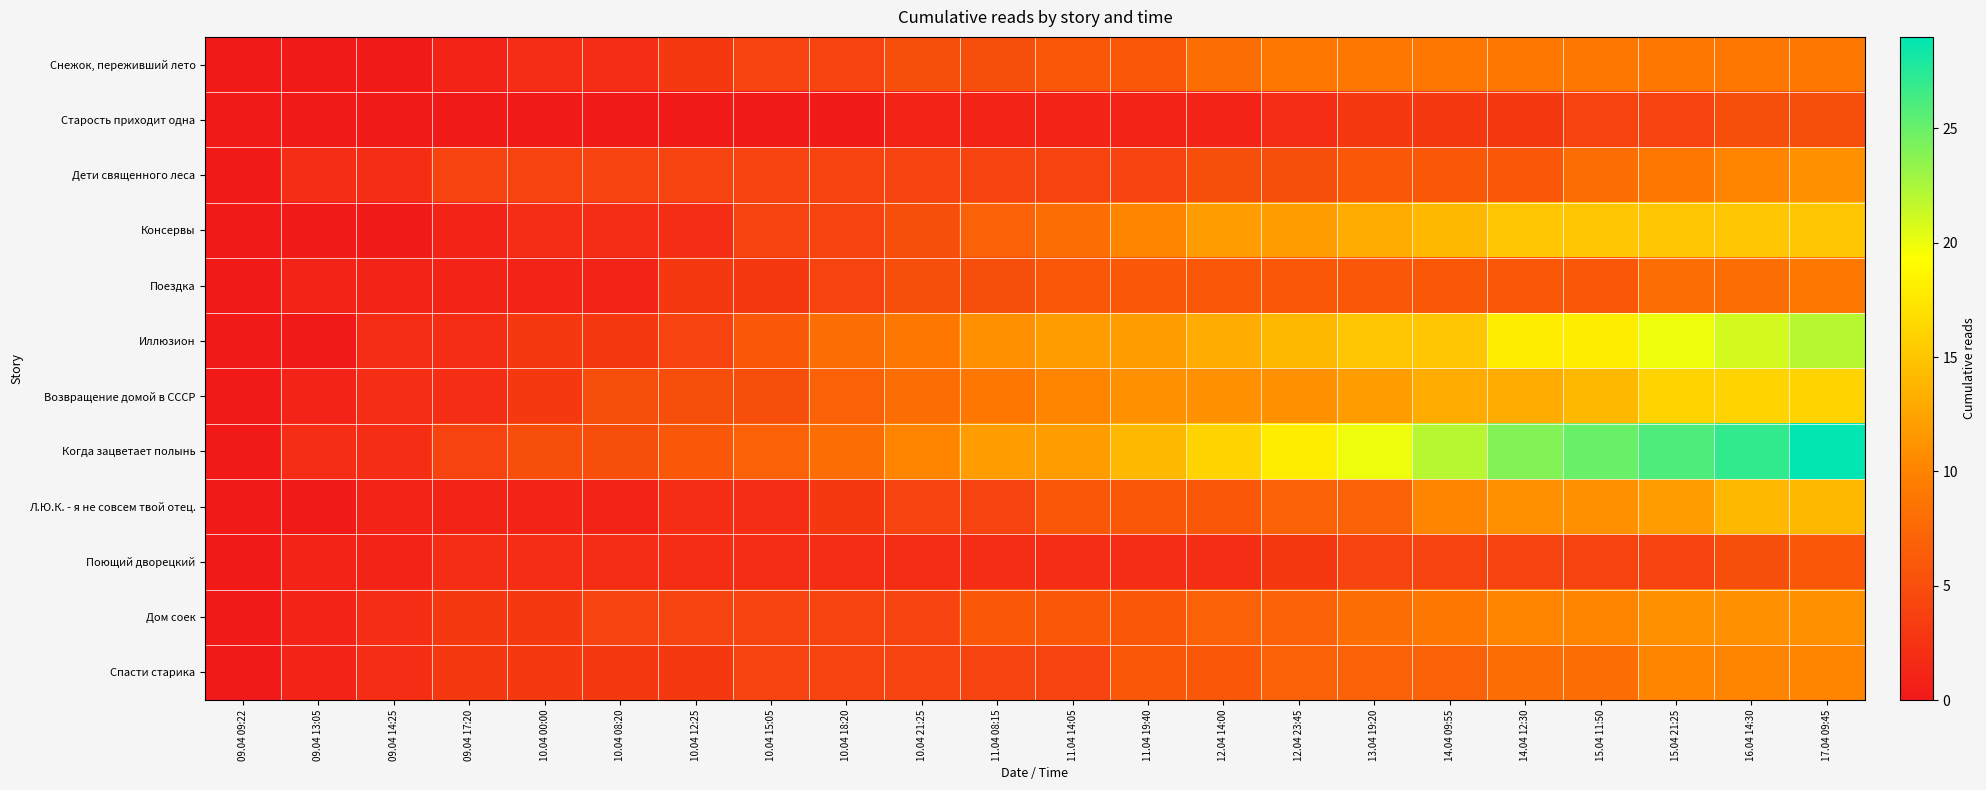

Reading left to right, what are all the values shown in this chart?

Снежок, переживший лето: 09.04 09:22=0	09.04 13:05=0	09.04 14:25=0	09.04 17:20=1	10.04 00:00=2	10.04 08:20=2	10.04 12:25=3	10.04 15:05=4	10.04 18:20=4	10.04 21:25=5	11.04 08:15=5	11.04 14:05=6	11.04 19:40=6	12.04 14:00=8	12.04 23:45=9	13.04 19:20=9	14.04 09:55=9	14.04 12:30=9	15.04 11:50=9	15.04 21:25=9	16.04 14:30=9	17.04 09:45=9
Старость приходит одна: 09.04 09:22=0	09.04 13:05=0	09.04 14:25=0	09.04 17:20=0	10.04 00:00=0	10.04 08:20=0	10.04 12:25=0	10.04 15:05=0	10.04 18:20=0	10.04 21:25=1	11.04 08:15=1	11.04 14:05=1	11.04 19:40=1	12.04 14:00=1	12.04 23:45=2	13.04 19:20=3	14.04 09:55=3	14.04 12:30=3	15.04 11:50=4	15.04 21:25=4	16.04 14:30=5	17.04 09:45=5
Дети священного леса: 09.04 09:22=0	09.04 13:05=2	09.04 14:25=2	09.04 17:20=4	10.04 00:00=4	10.04 08:20=4	10.04 12:25=4	10.04 15:05=4	10.04 18:20=4	10.04 21:25=4	11.04 08:15=4	11.04 14:05=4	11.04 19:40=4	12.04 14:00=5	12.04 23:45=5	13.04 19:20=6	14.04 09:55=6	14.04 12:30=6	15.04 11:50=8	15.04 21:25=9	16.04 14:30=10	17.04 09:45=11
Консервы: 09.04 09:22=0	09.04 13:05=0	09.04 14:25=0	09.04 17:20=1	10.04 00:00=2	10.04 08:20=2	10.04 12:25=2	10.04 15:05=4	10.04 18:20=4	10.04 21:25=5	11.04 08:15=7	11.04 14:05=8	11.04 19:40=10	12.04 14:00=12	12.04 23:45=12	13.04 19:20=13	14.04 09:55=14	14.04 12:30=15	15.04 11:50=15	15.04 21:25=15	16.04 14:30=15	17.04 09:45=15
Поездка: 09.04 09:22=0	09.04 13:05=1	09.04 14:25=1	09.04 17:20=1	10.04 00:00=1	10.04 08:20=1	10.04 12:25=3	10.04 15:05=3	10.04 18:20=4	10.04 21:25=5	11.04 08:15=5	11.04 14:05=6	11.04 19:40=6	12.04 14:00=6	12.04 23:45=6	13.04 19:20=6	14.04 09:55=6	14.04 12:30=6	15.04 11:50=6	15.04 21:25=8	16.04 14:30=8	17.04 09:45=9
Иллюзион: 09.04 09:22=0	09.04 13:05=0	09.04 14:25=2	09.04 17:20=2	10.04 00:00=3	10.04 08:20=3	10.04 12:25=4	10.04 15:05=6	10.04 18:20=8	10.04 21:25=9	11.04 08:15=11	11.04 14:05=12	11.04 19:40=12	12.04 14:00=13	12.04 23:45=14	13.04 19:20=15	14.04 09:55=15	14.04 12:30=18	15.04 11:50=18	15.04 21:25=20	16.04 14:30=21	17.04 09:45=22
Возвращение домой в СССР: 09.04 09:22=0	09.04 13:05=1	09.04 14:25=2	09.04 17:20=2	10.04 00:00=3	10.04 08:20=5	10.04 12:25=5	10.04 15:05=5	10.04 18:20=7	10.04 21:25=8	11.04 08:15=9	11.04 14:05=10	11.04 19:40=11	12.04 14:00=11	12.04 23:45=11	13.04 19:20=12	14.04 09:55=13	14.04 12:30=13	15.04 11:50=14	15.04 21:25=16	16.04 14:30=16	17.04 09:45=16
Когда зацветает полынь: 09.04 09:22=0	09.04 13:05=2	09.04 14:25=2	09.04 17:20=4	10.04 00:00=5	10.04 08:20=5	10.04 12:25=6	10.04 15:05=7	10.04 18:20=8	10.04 21:25=10	11.04 08:15=12	11.04 14:05=12	11.04 19:40=14	12.04 14:00=16	12.04 23:45=18	13.04 19:20=20	14.04 09:55=22	14.04 12:30=24	15.04 11:50=25	15.04 21:25=26	16.04 14:30=27	17.04 09:45=29
Л.Ю.К. - я не совсем твой отец.: 09.04 09:22=0	09.04 13:05=0	09.04 14:25=1	09.04 17:20=1	10.04 00:00=1	10.04 08:20=1	10.04 12:25=2	10.04 15:05=2	10.04 18:20=3	10.04 21:25=4	11.04 08:15=4	11.04 14:05=6	11.04 19:40=6	12.04 14:00=6	12.04 23:45=7	13.04 19:20=7	14.04 09:55=10	14.04 12:30=11	15.04 11:50=11	15.04 21:25=12	16.04 14:30=14	17.04 09:45=14
Поющий дворецкий: 09.04 09:22=0	09.04 13:05=1	09.04 14:25=1	09.04 17:20=2	10.04 00:00=2	10.04 08:20=2	10.04 12:25=2	10.04 15:05=2	10.04 18:20=2	10.04 21:25=2	11.04 08:15=2	11.04 14:05=2	11.04 19:40=2	12.04 14:00=2	12.04 23:45=3	13.04 19:20=4	14.04 09:55=4	14.04 12:30=4	15.04 11:50=4	15.04 21:25=4	16.04 14:30=5	17.04 09:45=6
Дом соек: 09.04 09:22=0	09.04 13:05=1	09.04 14:25=2	09.04 17:20=3	10.04 00:00=3	10.04 08:20=4	10.04 12:25=4	10.04 15:05=4	10.04 18:20=4	10.04 21:25=4	11.04 08:15=6	11.04 14:05=6	11.04 19:40=6	12.04 14:00=7	12.04 23:45=7	13.04 19:20=8	14.04 09:55=9	14.04 12:30=10	15.04 11:50=10	15.04 21:25=11	16.04 14:30=11	17.04 09:45=11
Спасти старика: 09.04 09:22=0	09.04 13:05=1	09.04 14:25=2	09.04 17:20=3	10.04 00:00=3	10.04 08:20=3	10.04 12:25=3	10.04 15:05=4	10.04 18:20=4	10.04 21:25=4	11.04 08:15=4	11.04 14:05=4	11.04 19:40=6	12.04 14:00=6	12.04 23:45=7	13.04 19:20=7	14.04 09:55=7	14.04 12:30=8	15.04 11:50=8	15.04 21:25=10	16.04 14:30=10	17.04 09:45=10